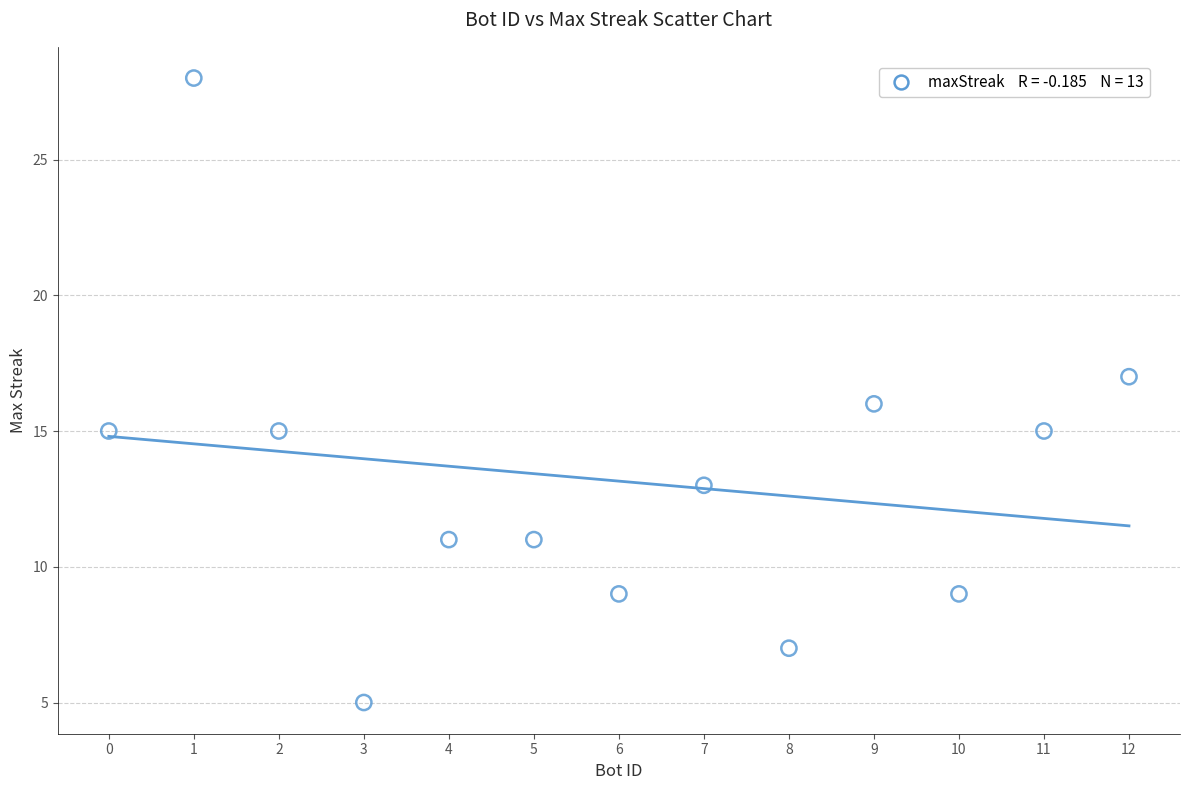

What is the range of Y values (max minus min)?

23